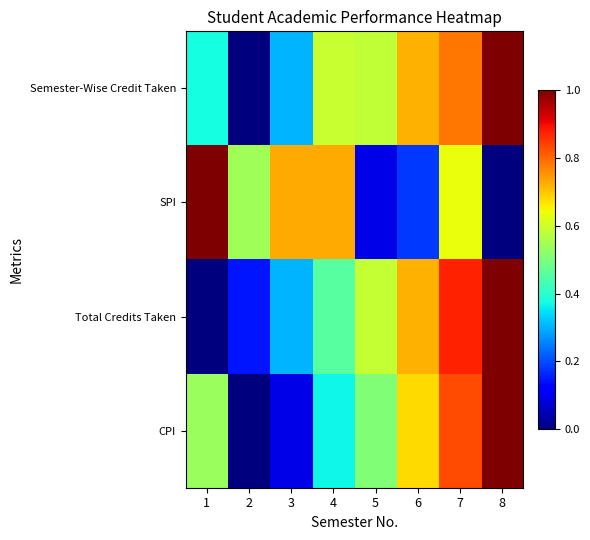

Which series has the largest total across all categories?

Semester-Wise Credit Taken